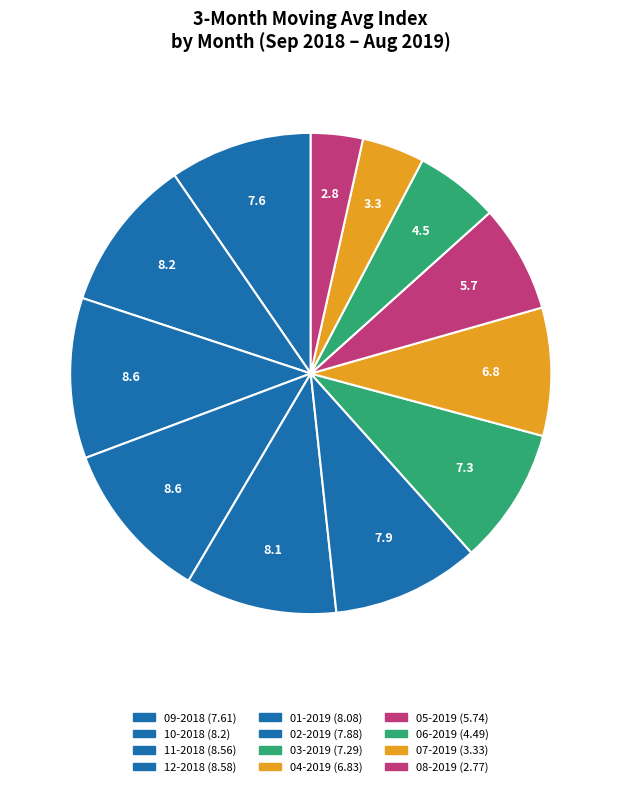

What is the change in value from 11-2018 to 03-2019?

-1.3